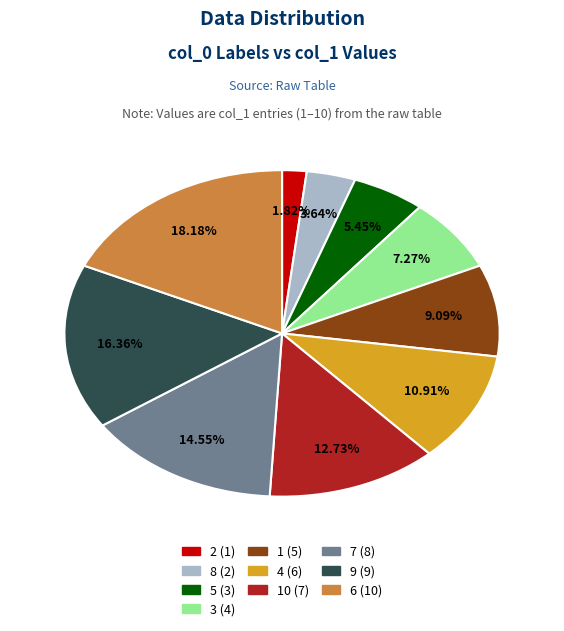

Is there any slice that represents more than half of the pie?

No